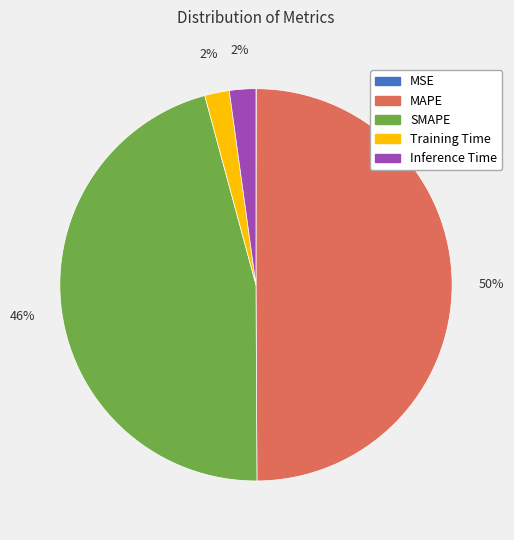

The Inference Time slice represents 2% of the pie. True or false?

True